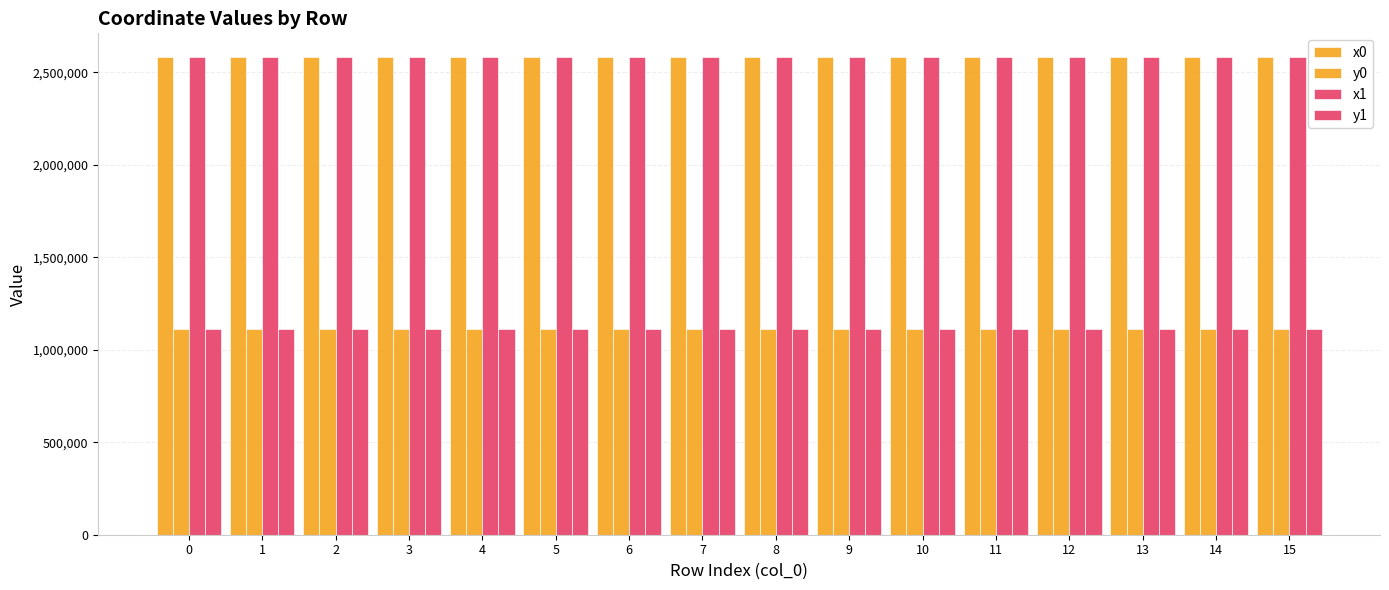

Count the number of data series in this chart.

4